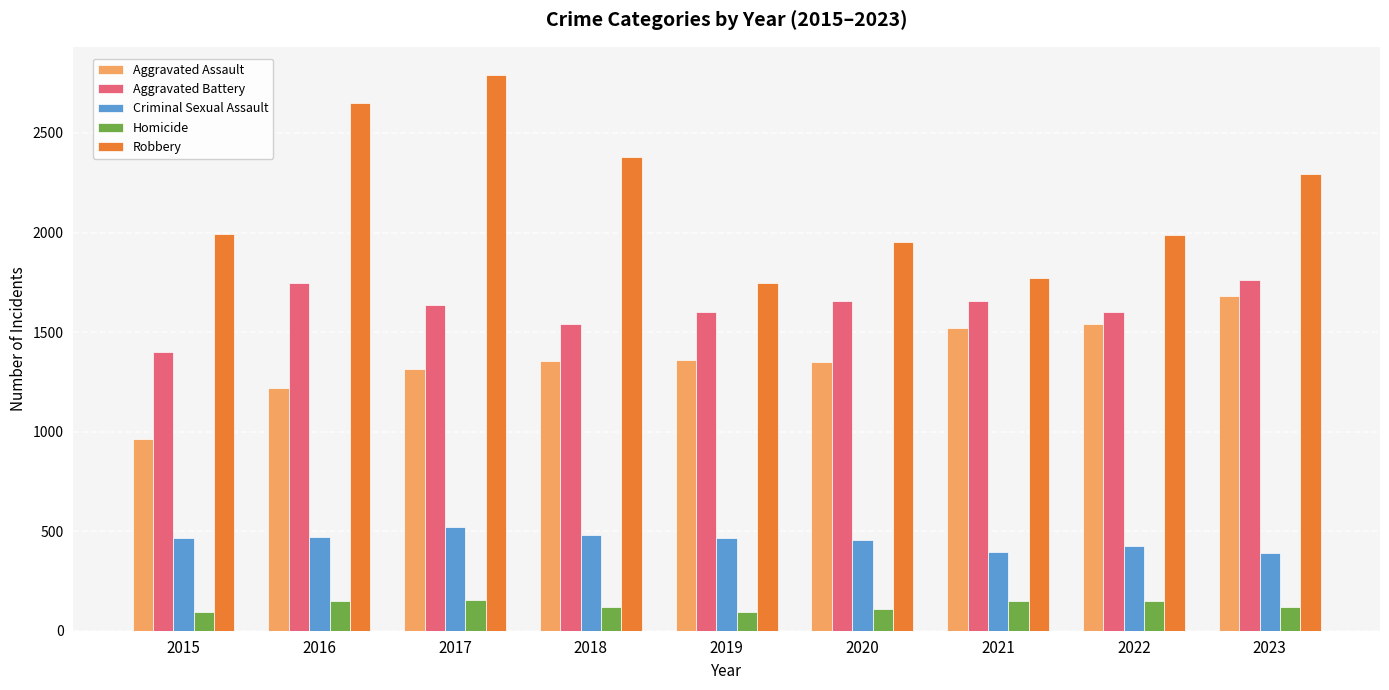

Which series has the largest total across all categories?

Robbery